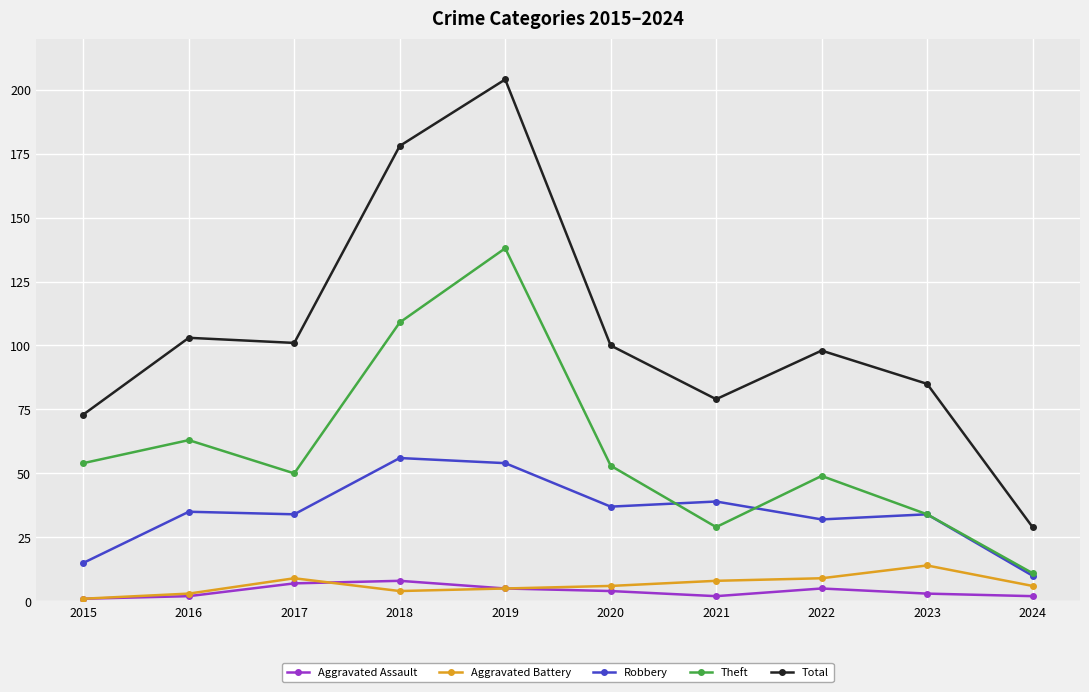

Rank the series at 2017 from lowest to highest value.

Aggravated Assault, Aggravated Battery, Robbery, Theft, Total